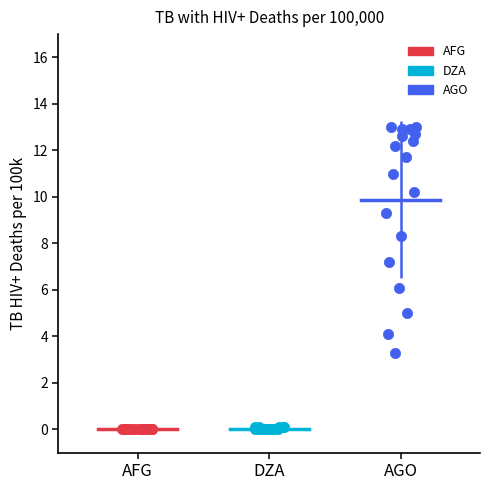

Which series contains the highest Y value?

AGO